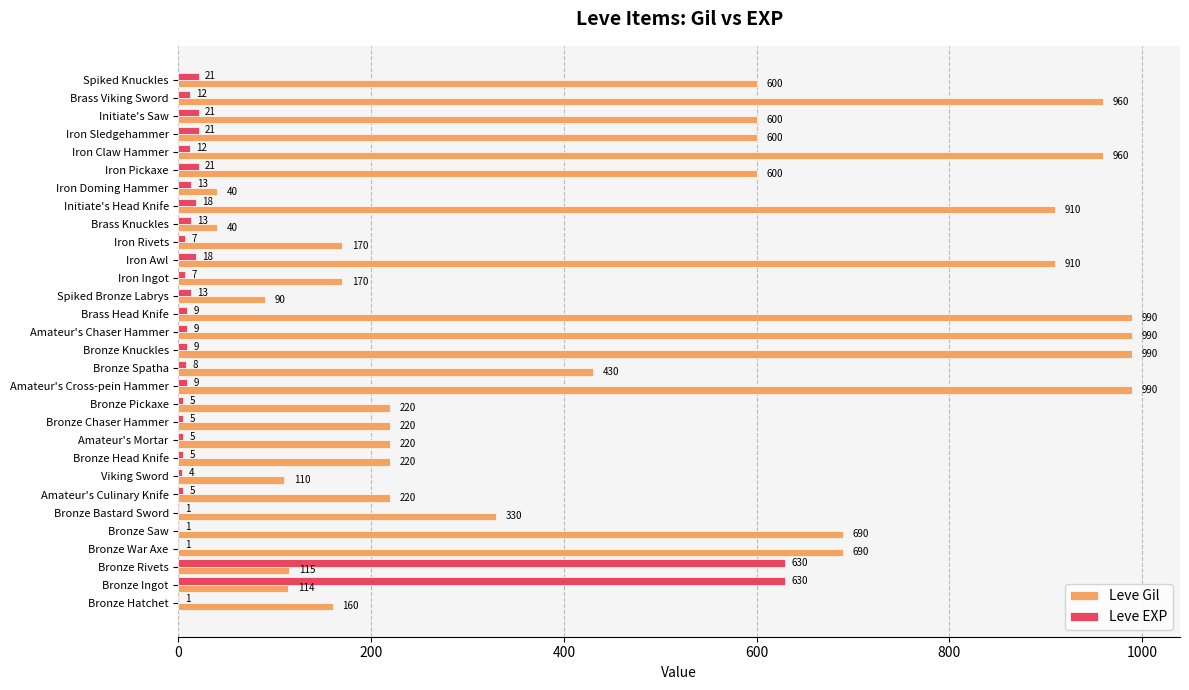

How many data points does each series have?

30